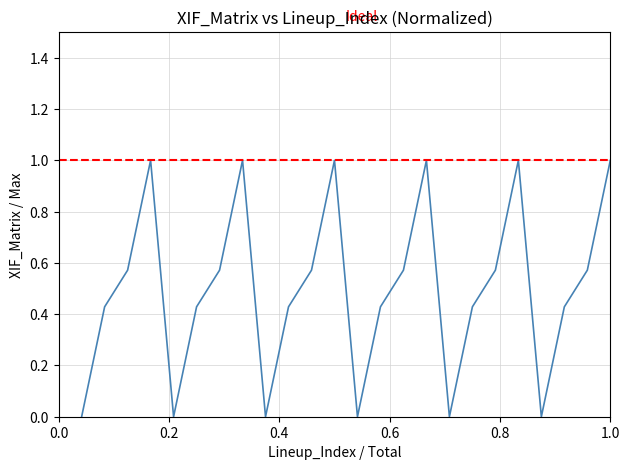

How many lines are shown in the chart?

1